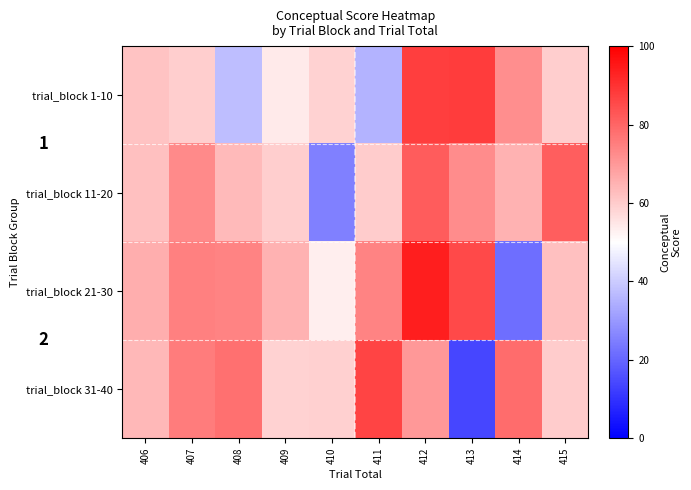

At how many categories does at least one series exceed 24?

10